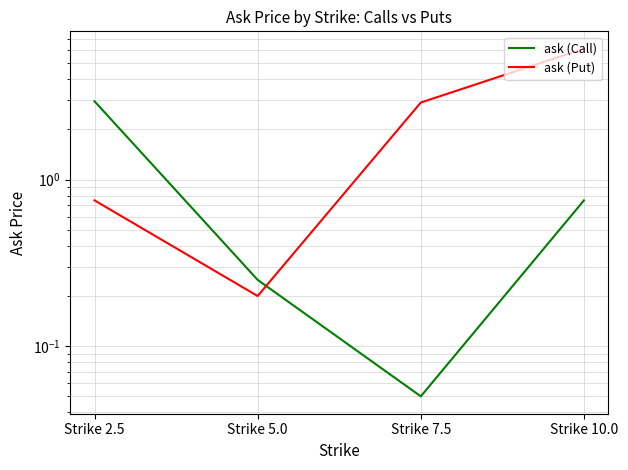

What is the sum of all ask (Call) values?

4.0